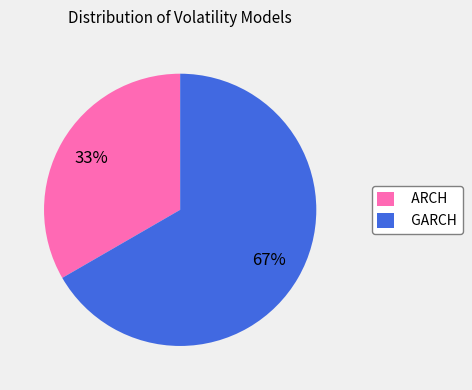

How many slices are in this pie chart?

2